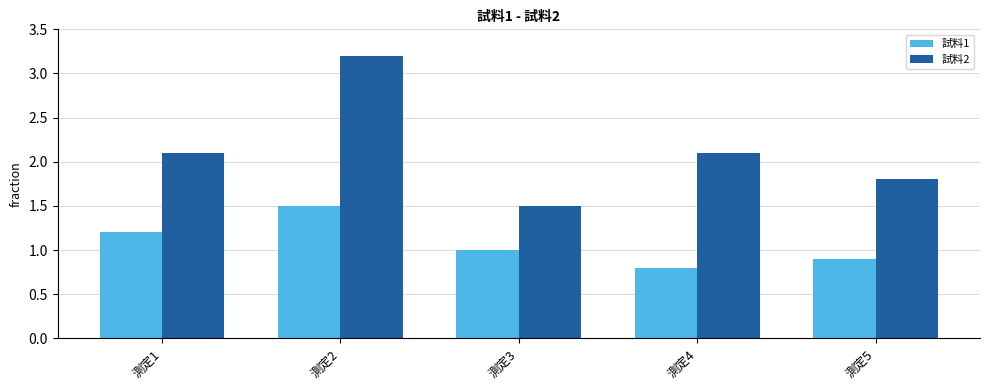

The value of 試料2 at 測定2 is 3.2. True or false?

True